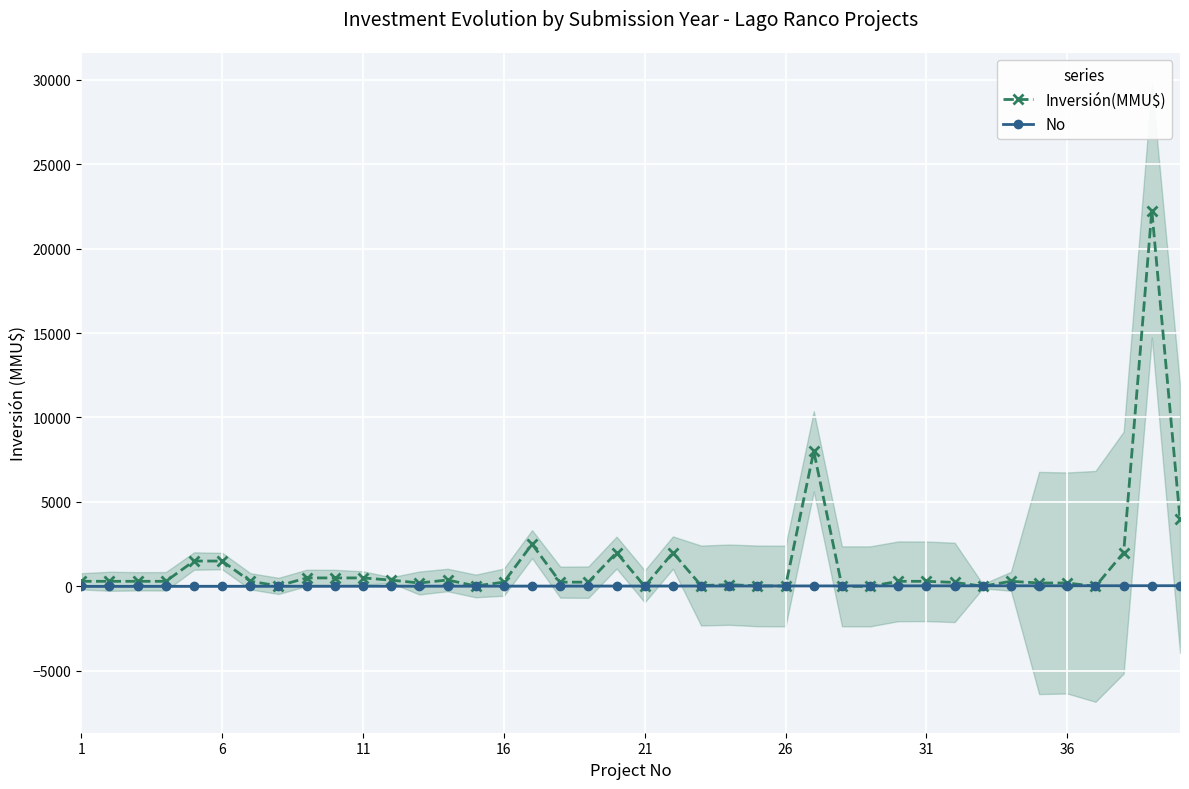

What is the difference between the Inversión(MMU$) values at 15 and 24?

221